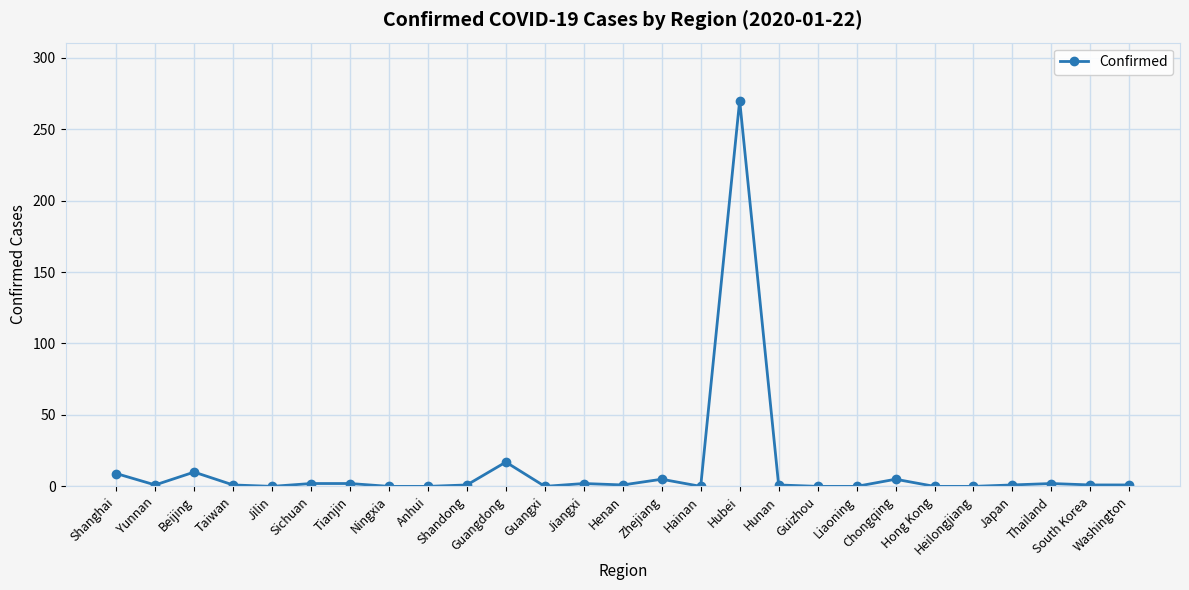

Count the number of data series in this chart.

1